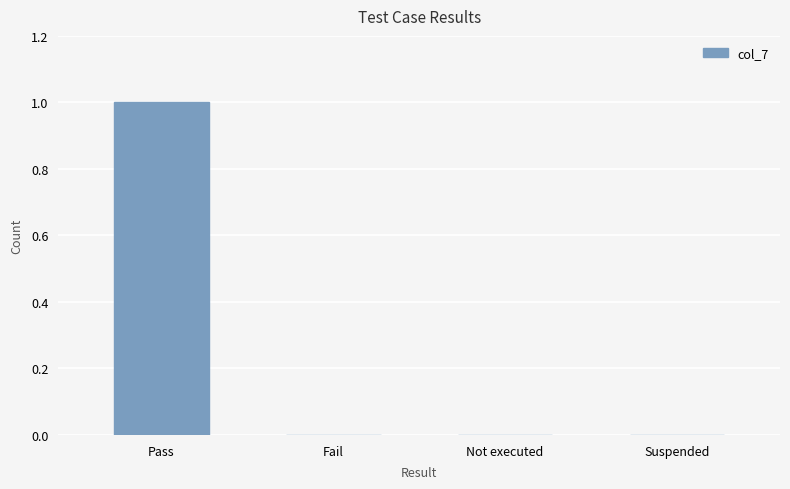

Which label corresponds to the largest value in the chart?

Pass